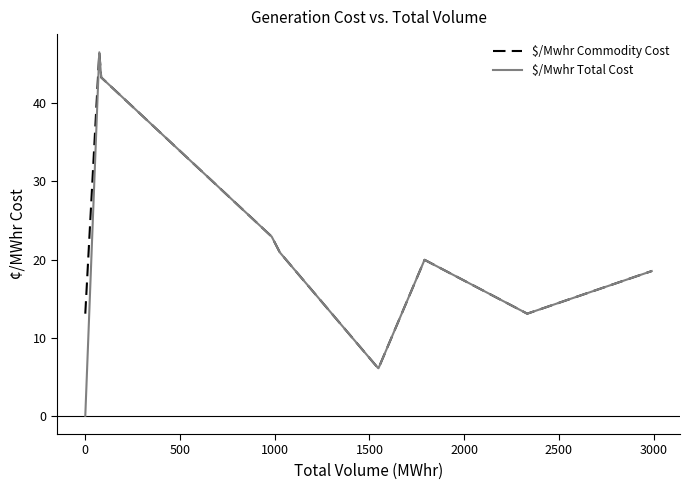

What is the difference between the maximum and minimum values in the $/Mwhr Commodity Cost series?

40.4